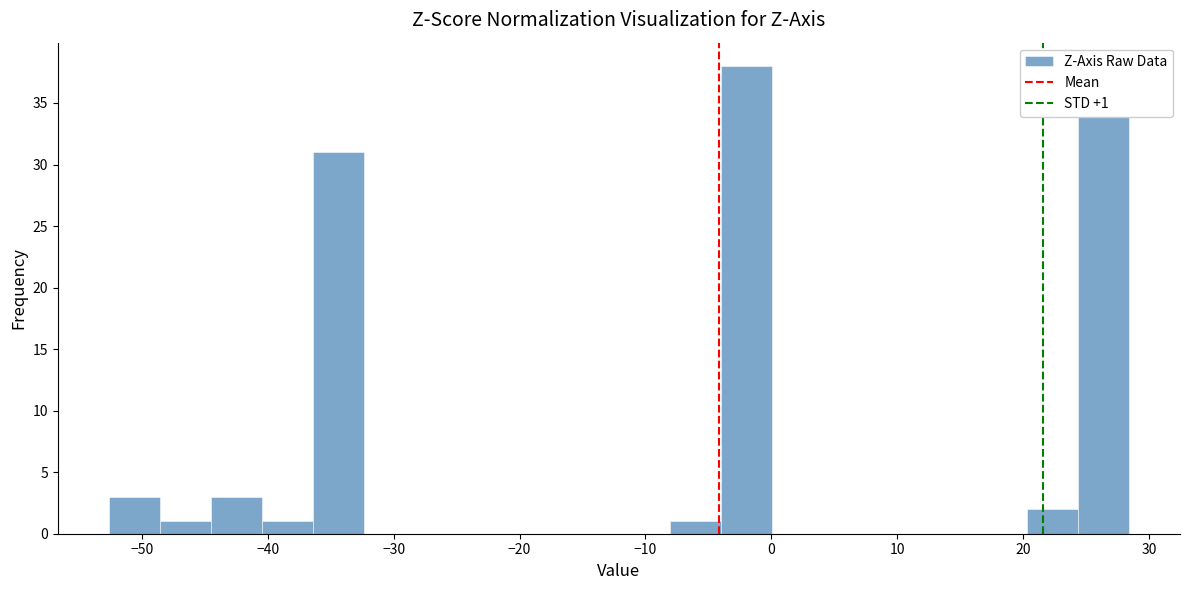

Which range on the x-axis has the tallest bar?

-4 to 0